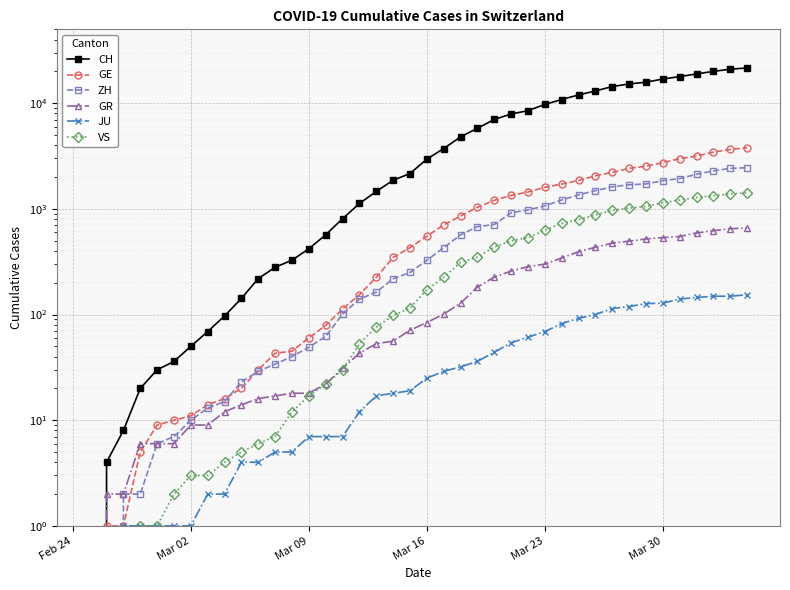

The value of ZH at Mar 16 is 326. True or false?

True